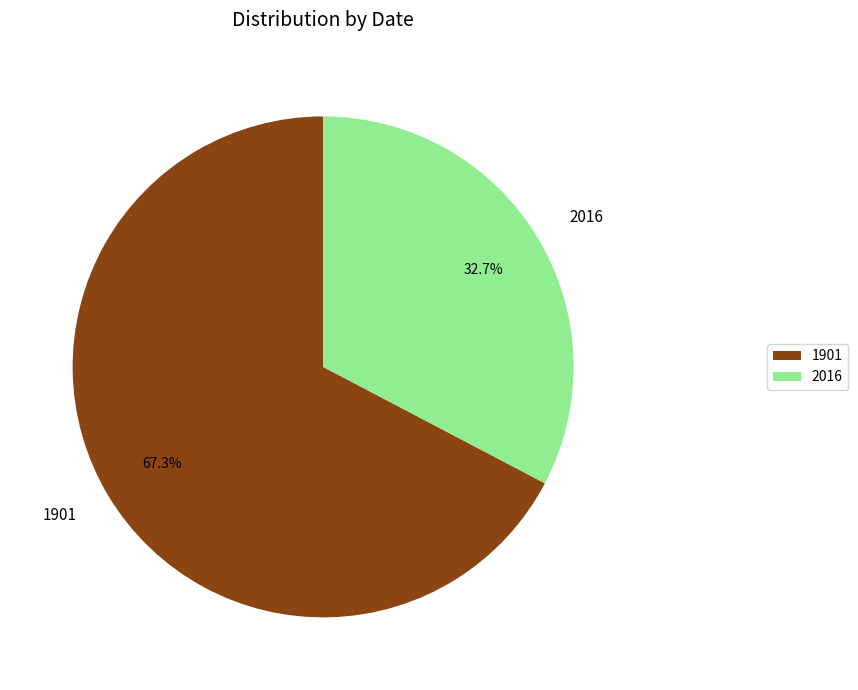

Which category has the biggest portion of the pie?

1901